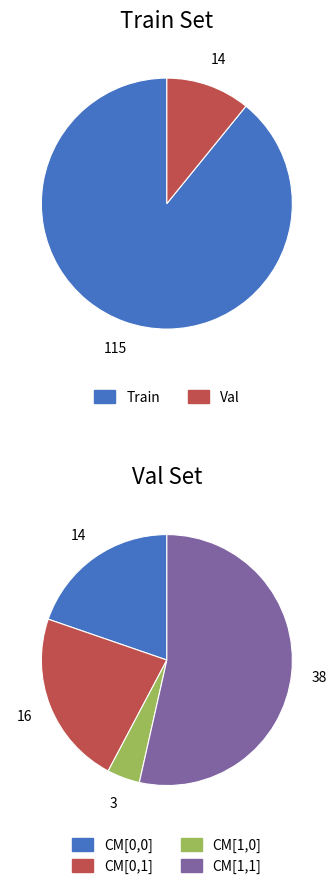

Which series has the largest range (max minus min)?

Train